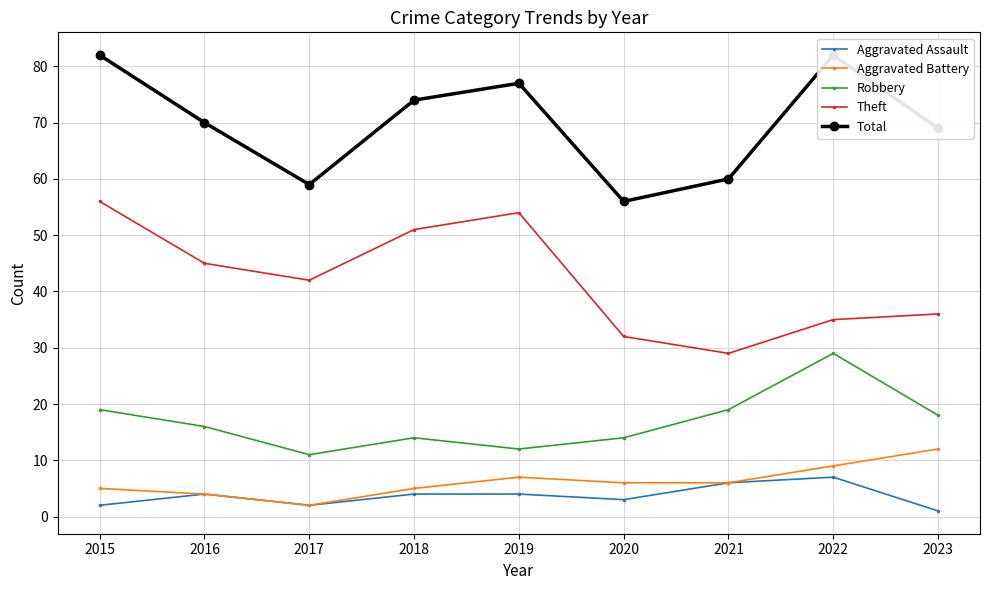

Where is the first local minimum for Aggravated Battery?

2017